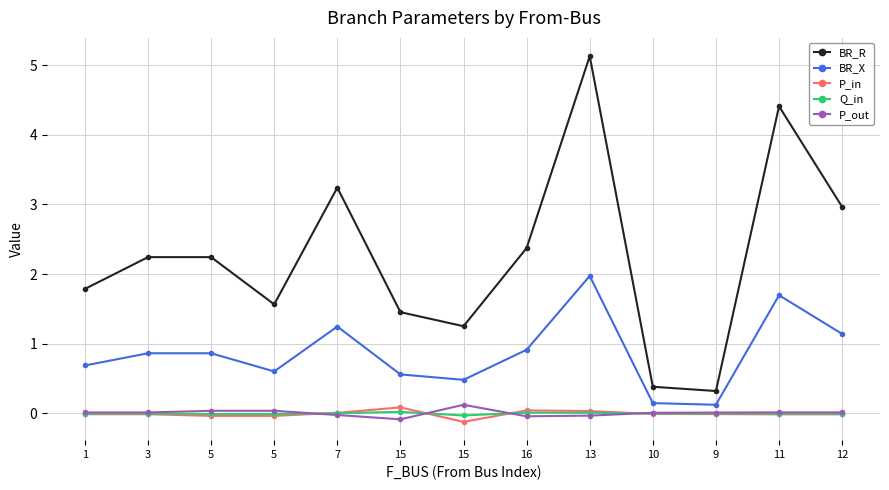

What is the average value of the BR_X series?

0.9